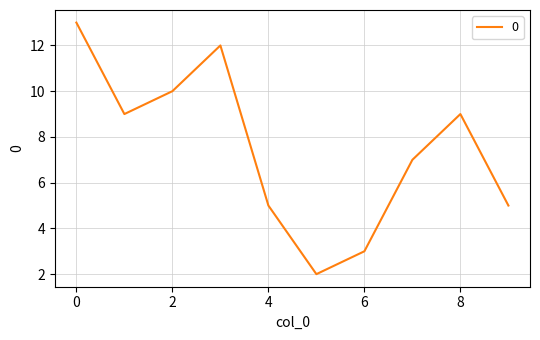

What is the maximum value shown in the chart?

13